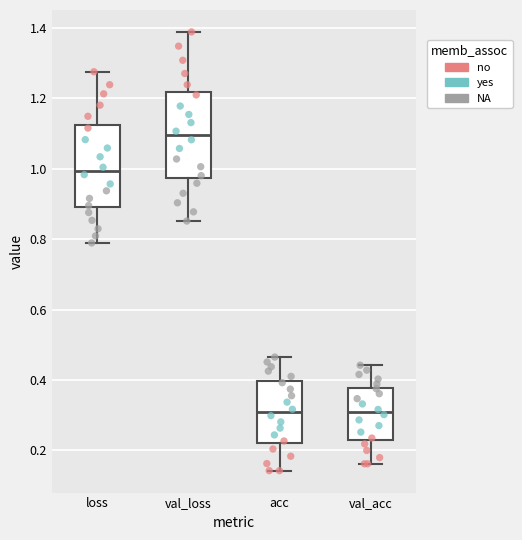

Where does the lower whisker of the box for val_acc end on the y-axis? The values are not printed on the chart, so give them approximately, as read against the axis.

0.16